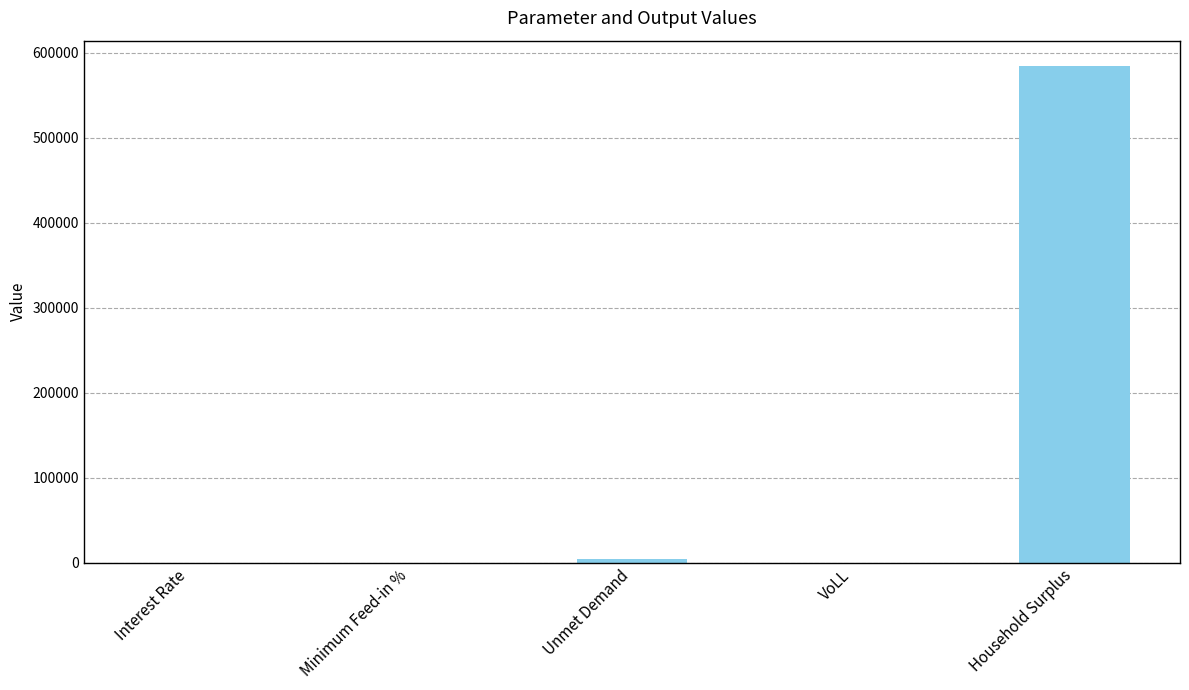

What is the greatest value displayed?

585019.4